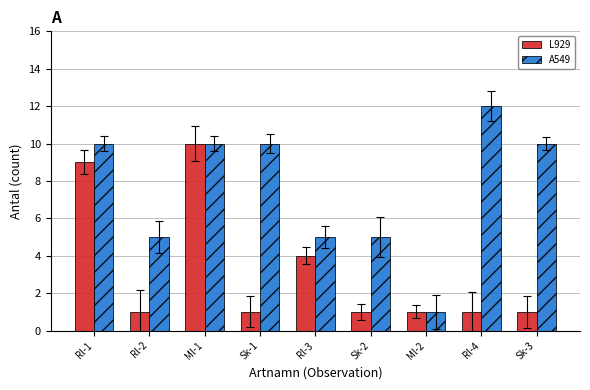

Reading right to left, list all the values displayed in this chart.

L929: Sk-3=1	Rl-4=1	Ml-2=1	Sk-2=1	Rl-3=4	Sk-1=1	Ml-1=10	Rl-2=1	Rl-1=9
A549: Sk-3=10	Rl-4=12	Ml-2=1	Sk-2=5	Rl-3=5	Sk-1=10	Ml-1=10	Rl-2=5	Rl-1=10